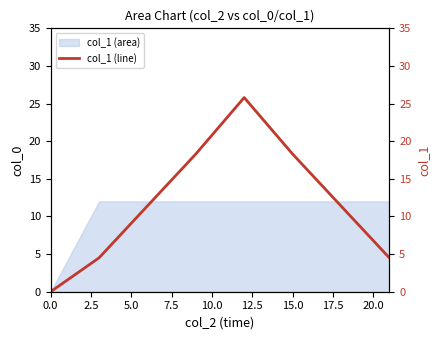

What is the highest value of the col_1 (area) series?

12